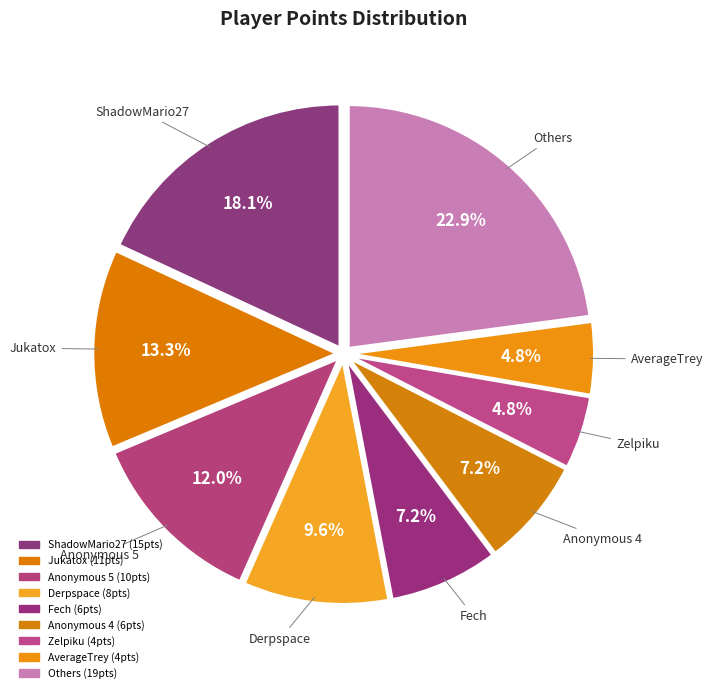

Count the number of slices in the pie.

9